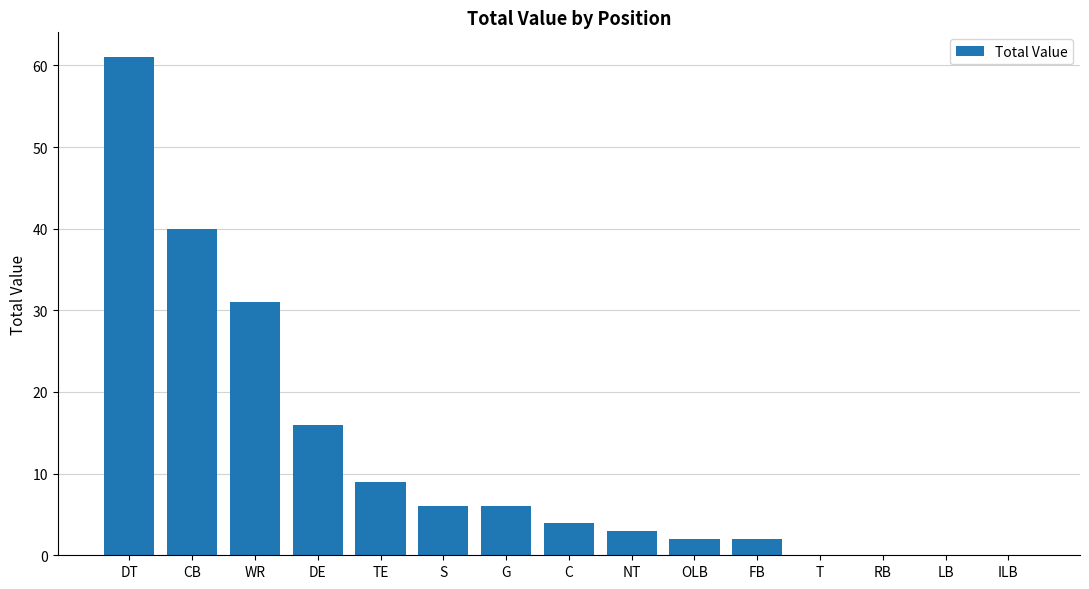

True or false: the data shows 31 at WR.

True